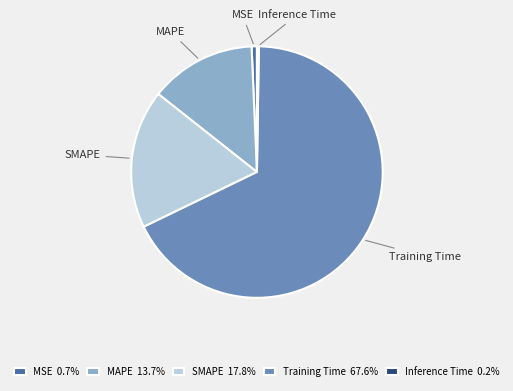

True or false: SMAPE accounts for 33% of the total.

False